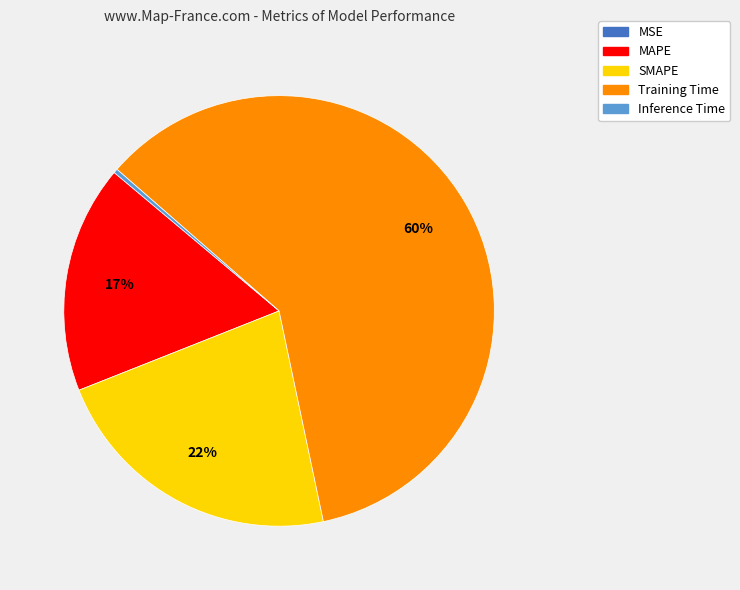

Is it true that Training Time is 54% of the pie?

False